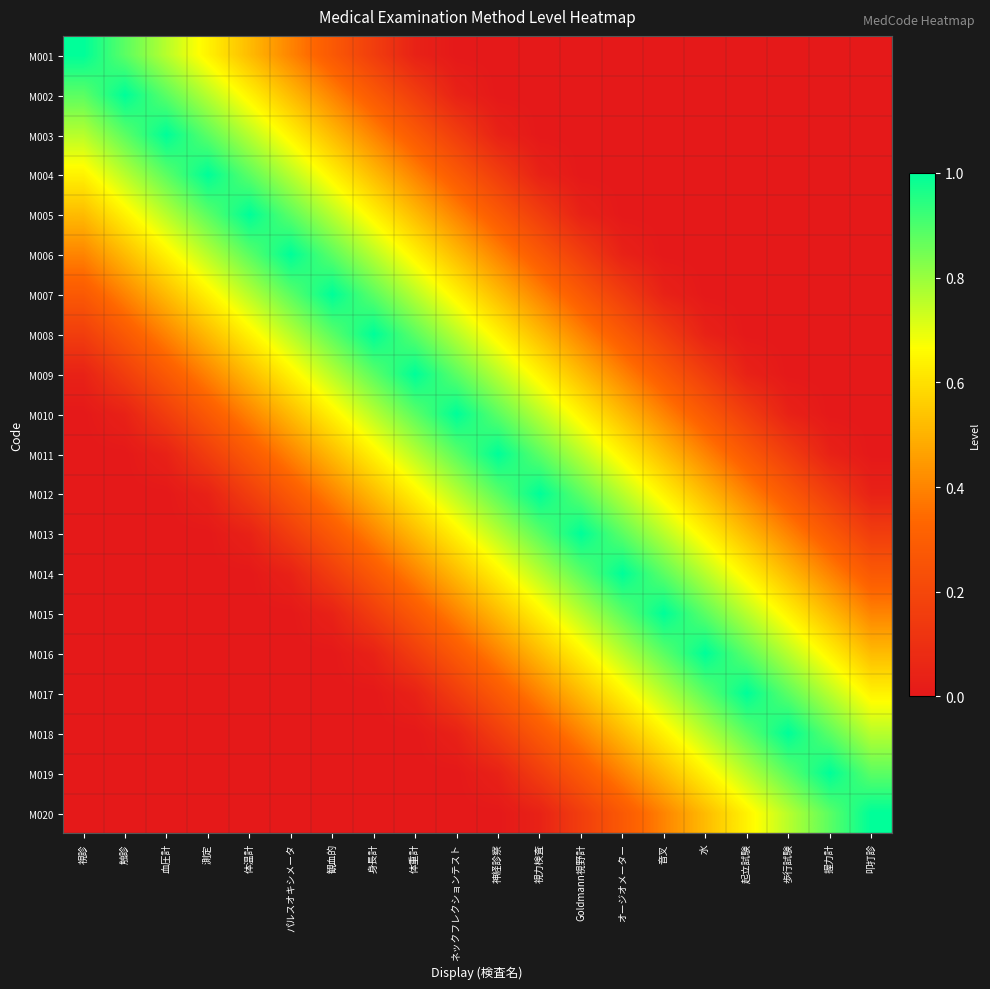

Reading left to right, list all the values displayed in this chart.

M001: 視診=1.0	触診=0.9	血圧計=0.8	測定=0.6	体温計=0.5	パルスオキシメータ=0.4	観血的=0.3	身長計=0.2	体重計=0.0	ネックフレクションテスト=0.0	神経診察=0.0	視力検査=0.0	Goldmann視野計=0.0	オージオメーター=0.0	音叉=0.0	水=0.0	起立試験=0.0	歩行試験=0.0	握力計=0.0	叩打診=0.0
M002: 視診=0.9	触診=1.0	血圧計=0.9	測定=0.8	体温計=0.6	パルスオキシメータ=0.5	観血的=0.4	身長計=0.3	体重計=0.2	ネックフレクションテスト=0.0	神経診察=0.0	視力検査=0.0	Goldmann視野計=0.0	オージオメーター=0.0	音叉=0.0	水=0.0	起立試験=0.0	歩行試験=0.0	握力計=0.0	叩打診=0.0
M003: 視診=0.8	触診=0.9	血圧計=1.0	測定=0.9	体温計=0.8	パルスオキシメータ=0.6	観血的=0.5	身長計=0.4	体重計=0.3	ネックフレクションテスト=0.2	神経診察=0.0	視力検査=0.0	Goldmann視野計=0.0	オージオメーター=0.0	音叉=0.0	水=0.0	起立試験=0.0	歩行試験=0.0	握力計=0.0	叩打診=0.0
M004: 視診=0.6	触診=0.8	血圧計=0.9	測定=1.0	体温計=0.9	パルスオキシメータ=0.8	観血的=0.6	身長計=0.5	体重計=0.4	ネックフレクションテスト=0.3	神経診察=0.2	視力検査=0.0	Goldmann視野計=0.0	オージオメーター=0.0	音叉=0.0	水=0.0	起立試験=0.0	歩行試験=0.0	握力計=0.0	叩打診=0.0
M005: 視診=0.5	触診=0.6	血圧計=0.8	測定=0.9	体温計=1.0	パルスオキシメータ=0.9	観血的=0.8	身長計=0.6	体重計=0.5	ネックフレクションテスト=0.4	神経診察=0.3	視力検査=0.2	Goldmann視野計=0.0	オージオメーター=0.0	音叉=0.0	水=0.0	起立試験=0.0	歩行試験=0.0	握力計=0.0	叩打診=0.0
M006: 視診=0.4	触診=0.5	血圧計=0.6	測定=0.8	体温計=0.9	パルスオキシメータ=1.0	観血的=0.9	身長計=0.8	体重計=0.6	ネックフレクションテスト=0.5	神経診察=0.4	視力検査=0.3	Goldmann視野計=0.2	オージオメーター=0.0	音叉=0.0	水=0.0	起立試験=0.0	歩行試験=0.0	握力計=0.0	叩打診=0.0
M007: 視診=0.3	触診=0.4	血圧計=0.5	測定=0.6	体温計=0.8	パルスオキシメータ=0.9	観血的=1.0	身長計=0.9	体重計=0.8	ネックフレクションテスト=0.6	神経診察=0.5	視力検査=0.4	Goldmann視野計=0.3	オージオメーター=0.2	音叉=0.0	水=0.0	起立試験=0.0	歩行試験=0.0	握力計=0.0	叩打診=0.0
M008: 視診=0.2	触診=0.3	血圧計=0.4	測定=0.5	体温計=0.6	パルスオキシメータ=0.8	観血的=0.9	身長計=1.0	体重計=0.9	ネックフレクションテスト=0.8	神経診察=0.6	視力検査=0.5	Goldmann視野計=0.4	オージオメーター=0.3	音叉=0.2	水=0.0	起立試験=0.0	歩行試験=0.0	握力計=0.0	叩打診=0.0
M009: 視診=0.0	触診=0.2	血圧計=0.3	測定=0.4	体温計=0.5	パルスオキシメータ=0.6	観血的=0.8	身長計=0.9	体重計=1.0	ネックフレクションテスト=0.9	神経診察=0.8	視力検査=0.6	Goldmann視野計=0.5	オージオメーター=0.4	音叉=0.3	水=0.2	起立試験=0.0	歩行試験=0.0	握力計=0.0	叩打診=0.0
M010: 視診=0.0	触診=0.0	血圧計=0.2	測定=0.3	体温計=0.4	パルスオキシメータ=0.5	観血的=0.6	身長計=0.8	体重計=0.9	ネックフレクションテスト=1.0	神経診察=0.9	視力検査=0.8	Goldmann視野計=0.6	オージオメーター=0.5	音叉=0.4	水=0.3	起立試験=0.2	歩行試験=0.0	握力計=0.0	叩打診=0.0
M011: 視診=0.0	触診=0.0	血圧計=0.0	測定=0.2	体温計=0.3	パルスオキシメータ=0.4	観血的=0.5	身長計=0.6	体重計=0.8	ネックフレクションテスト=0.9	神経診察=1.0	視力検査=0.9	Goldmann視野計=0.8	オージオメーター=0.6	音叉=0.5	水=0.4	起立試験=0.3	歩行試験=0.2	握力計=0.0	叩打診=0.0
M012: 視診=0.0	触診=0.0	血圧計=0.0	測定=0.0	体温計=0.2	パルスオキシメータ=0.3	観血的=0.4	身長計=0.5	体重計=0.6	ネックフレクションテスト=0.8	神経診察=0.9	視力検査=1.0	Goldmann視野計=0.9	オージオメーター=0.8	音叉=0.6	水=0.5	起立試験=0.4	歩行試験=0.3	握力計=0.2	叩打診=0.0
M013: 視診=0.0	触診=0.0	血圧計=0.0	測定=0.0	体温計=0.0	パルスオキシメータ=0.2	観血的=0.3	身長計=0.4	体重計=0.5	ネックフレクションテスト=0.6	神経診察=0.8	視力検査=0.9	Goldmann視野計=1.0	オージオメーター=0.9	音叉=0.8	水=0.6	起立試験=0.5	歩行試験=0.4	握力計=0.3	叩打診=0.2
M014: 視診=0.0	触診=0.0	血圧計=0.0	測定=0.0	体温計=0.0	パルスオキシメータ=0.0	観血的=0.2	身長計=0.3	体重計=0.4	ネックフレクションテスト=0.5	神経診察=0.6	視力検査=0.8	Goldmann視野計=0.9	オージオメーター=1.0	音叉=0.9	水=0.8	起立試験=0.6	歩行試験=0.5	握力計=0.4	叩打診=0.3
M015: 視診=0.0	触診=0.0	血圧計=0.0	測定=0.0	体温計=0.0	パルスオキシメータ=0.0	観血的=0.0	身長計=0.2	体重計=0.3	ネックフレクションテスト=0.4	神経診察=0.5	視力検査=0.6	Goldmann視野計=0.8	オージオメーター=0.9	音叉=1.0	水=0.9	起立試験=0.8	歩行試験=0.6	握力計=0.5	叩打診=0.4
M016: 視診=0.0	触診=0.0	血圧計=0.0	測定=0.0	体温計=0.0	パルスオキシメータ=0.0	観血的=0.0	身長計=0.0	体重計=0.2	ネックフレクションテスト=0.3	神経診察=0.4	視力検査=0.5	Goldmann視野計=0.6	オージオメーター=0.8	音叉=0.9	水=1.0	起立試験=0.9	歩行試験=0.8	握力計=0.6	叩打診=0.5
M017: 視診=0.0	触診=0.0	血圧計=0.0	測定=0.0	体温計=0.0	パルスオキシメータ=0.0	観血的=0.0	身長計=0.0	体重計=0.0	ネックフレクションテスト=0.2	神経診察=0.3	視力検査=0.4	Goldmann視野計=0.5	オージオメーター=0.6	音叉=0.8	水=0.9	起立試験=1.0	歩行試験=0.9	握力計=0.8	叩打診=0.6
M018: 視診=0.0	触診=0.0	血圧計=0.0	測定=0.0	体温計=0.0	パルスオキシメータ=0.0	観血的=0.0	身長計=0.0	体重計=0.0	ネックフレクションテスト=0.0	神経診察=0.2	視力検査=0.3	Goldmann視野計=0.4	オージオメーター=0.5	音叉=0.6	水=0.8	起立試験=0.9	歩行試験=1.0	握力計=0.9	叩打診=0.8
M019: 視診=0.0	触診=0.0	血圧計=0.0	測定=0.0	体温計=0.0	パルスオキシメータ=0.0	観血的=0.0	身長計=0.0	体重計=0.0	ネックフレクションテスト=0.0	神経診察=0.0	視力検査=0.2	Goldmann視野計=0.3	オージオメーター=0.4	音叉=0.5	水=0.6	起立試験=0.8	歩行試験=0.9	握力計=1.0	叩打診=0.9
M020: 視診=0.0	触診=0.0	血圧計=0.0	測定=0.0	体温計=0.0	パルスオキシメータ=0.0	観血的=0.0	身長計=0.0	体重計=0.0	ネックフレクションテスト=0.0	神経診察=0.0	視力検査=0.0	Goldmann視野計=0.2	オージオメーター=0.3	音叉=0.4	水=0.5	起立試験=0.6	歩行試験=0.8	握力計=0.9	叩打診=1.0